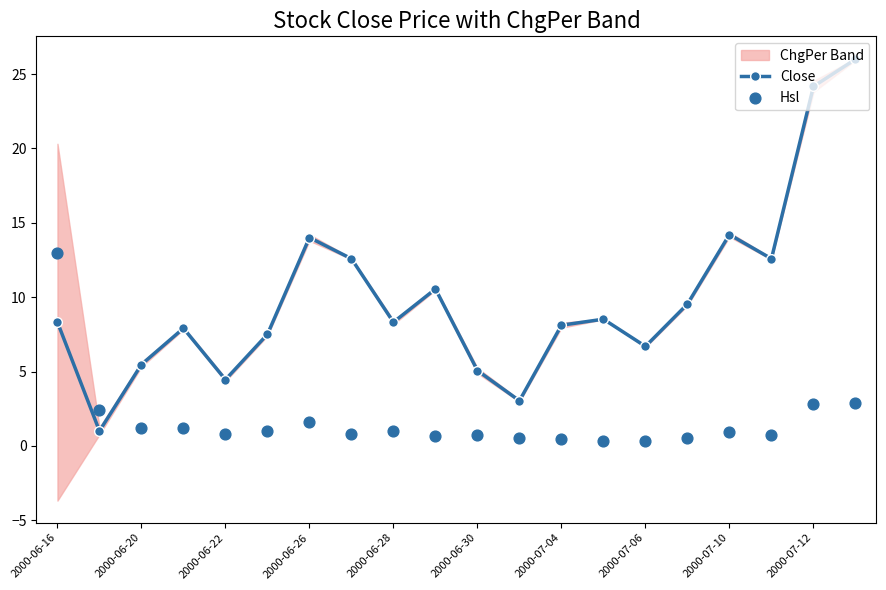

True or false: Close has a value of 20.6 at 2000-07-10.

False